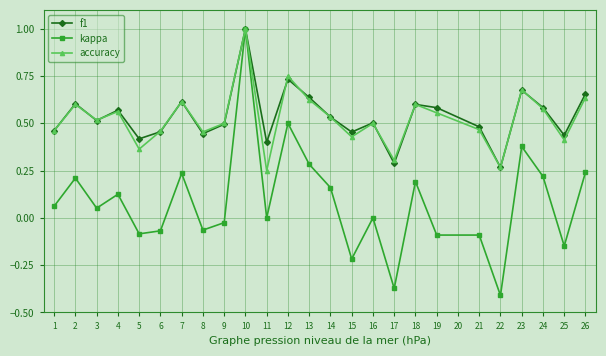

Which label corresponds to the largest value in the chart?

10